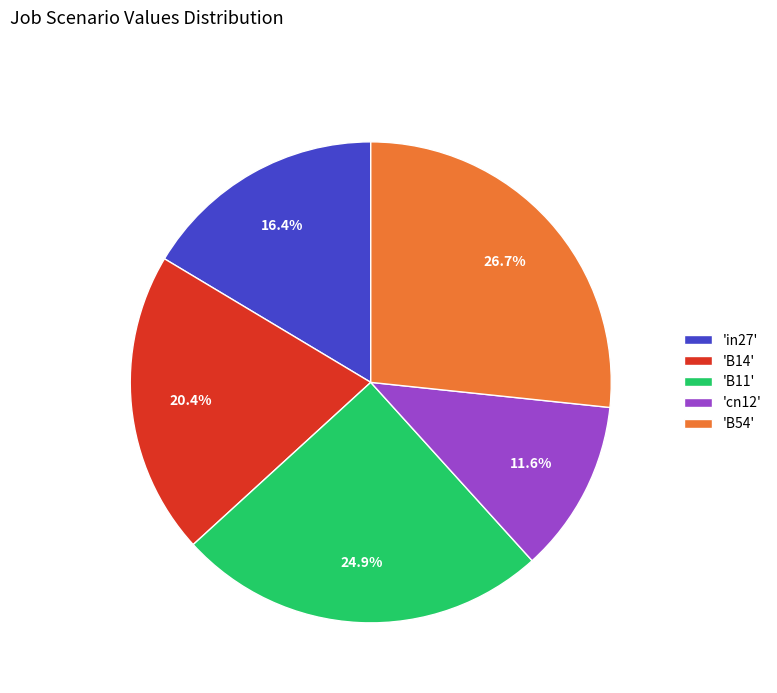

Rank the categories by value from lowest to highest.

'cn12', 'in27', 'B14', 'B11', 'B54'